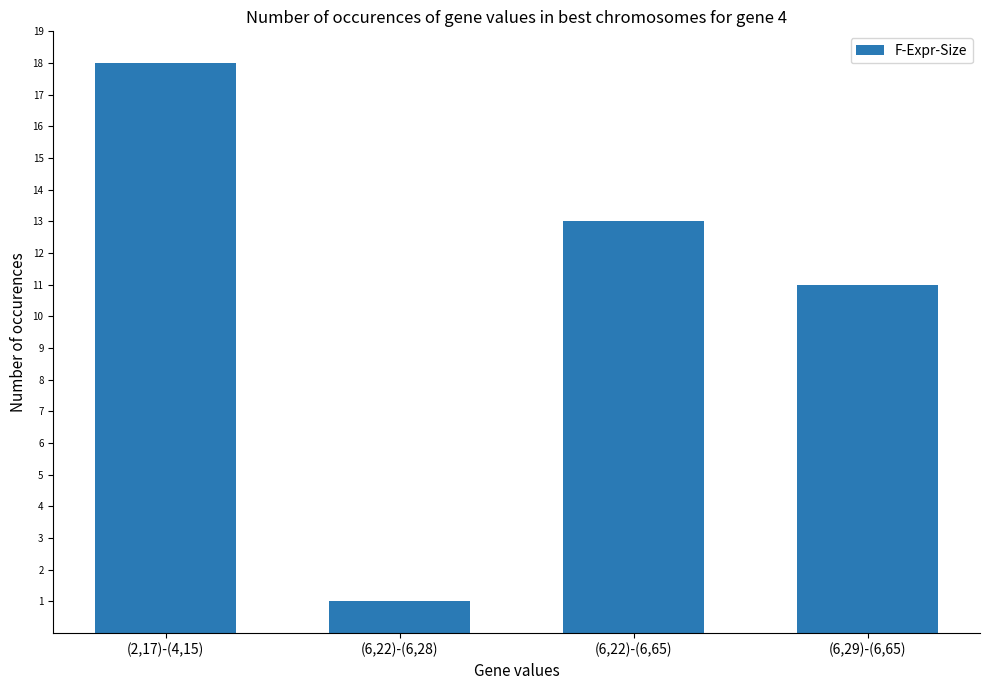

What is the value of the 3rd bar from the left?

13